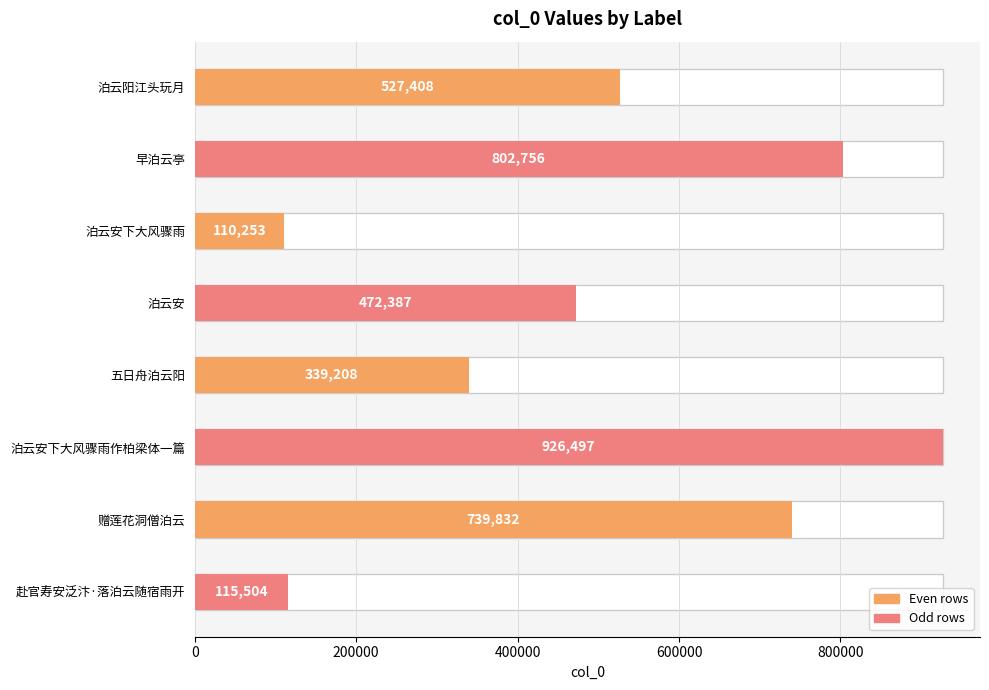

What is the sum of all values?

4033845